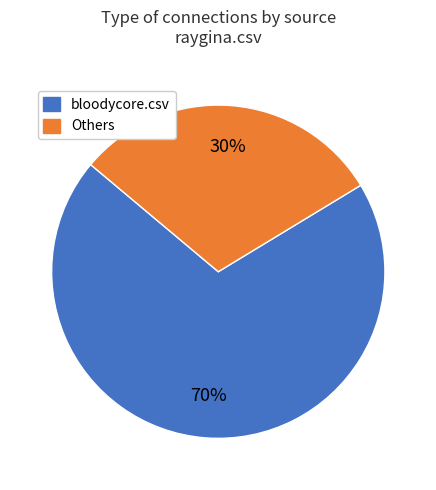

To the nearest percent, what is the difference between the largest and smallest slice percentages?

40%